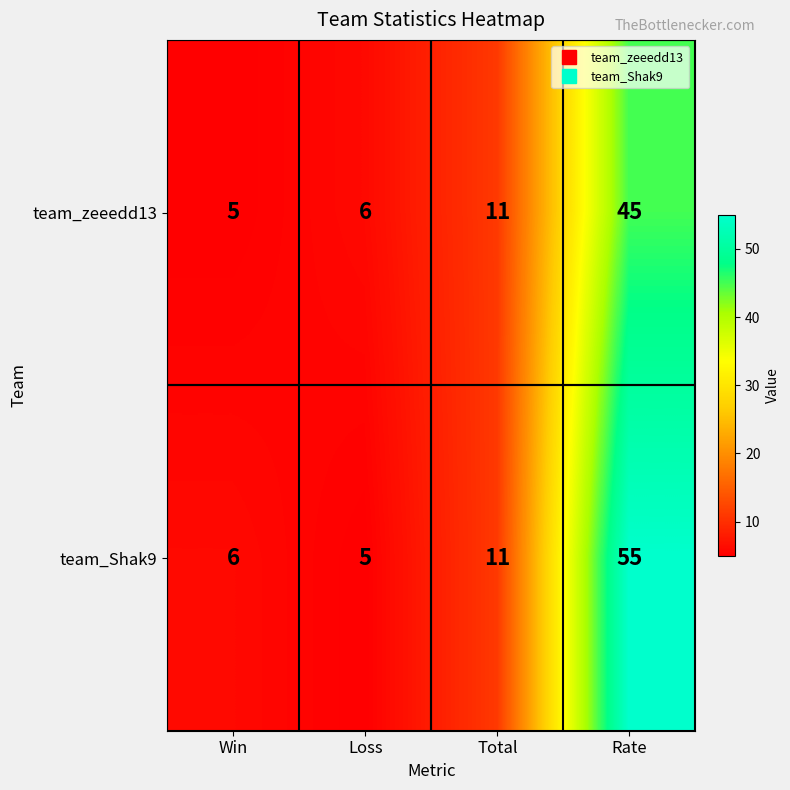

At which category is the sum across all series the highest?

Rate